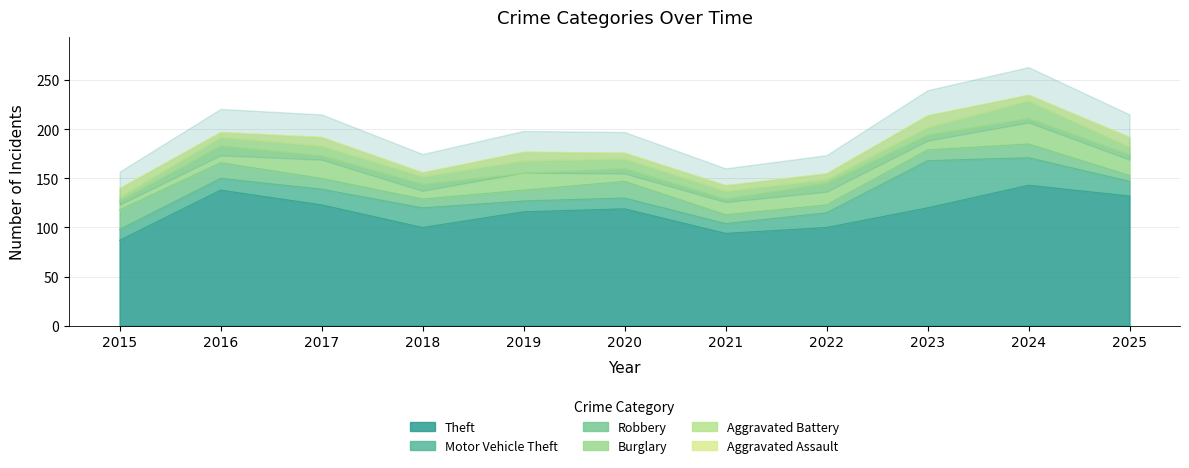

The value of Theft at 2017 is 123. True or false?

True